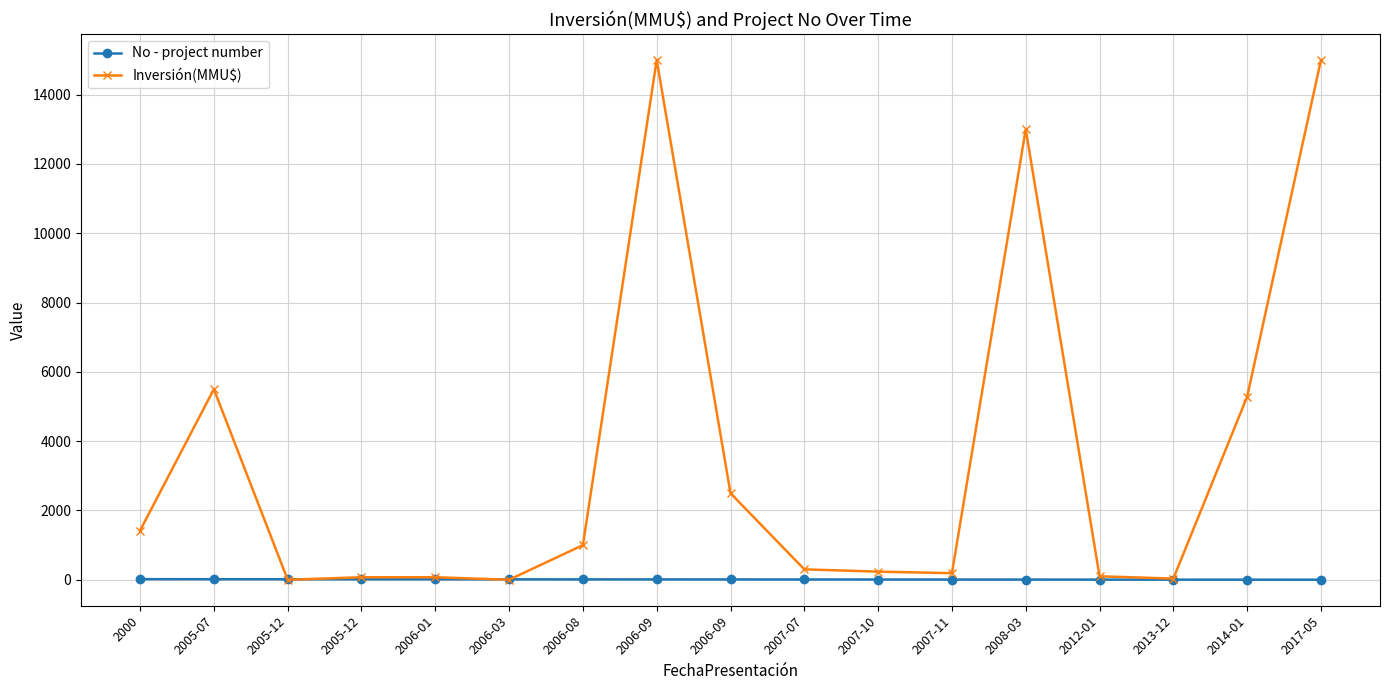

What are all the series names shown in the legend?

No - project number, Inversión(MMU$)